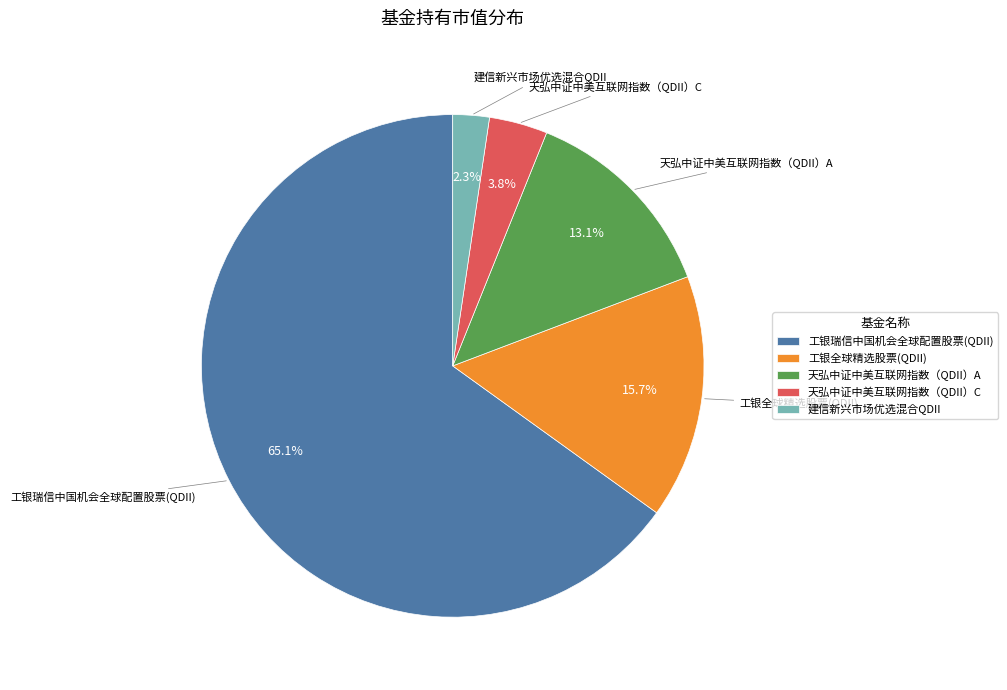

Is it true that 天弘中证中美互联网指数（QDII）C is 4% of the pie?

True